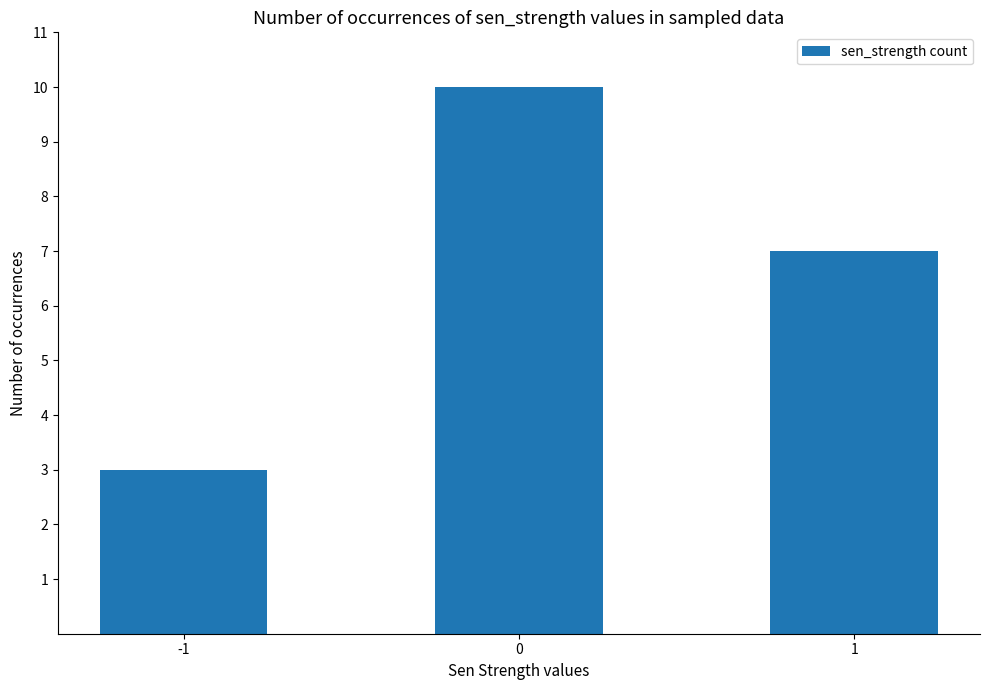

At which category does the chart reach its minimum across all series?

-1